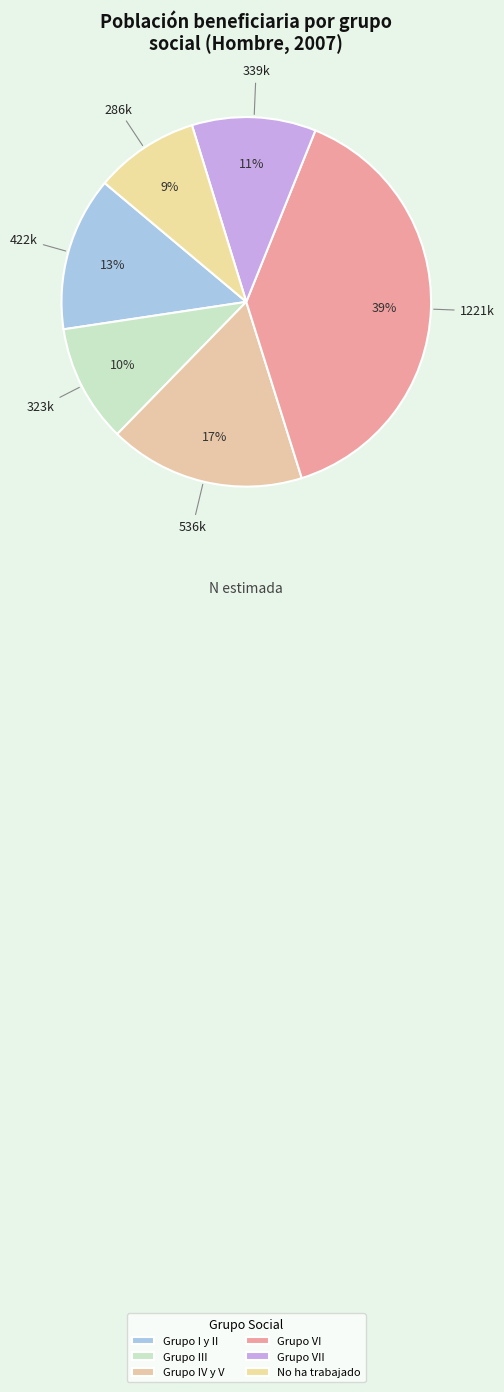

Which slice is the largest?

Grupo VI